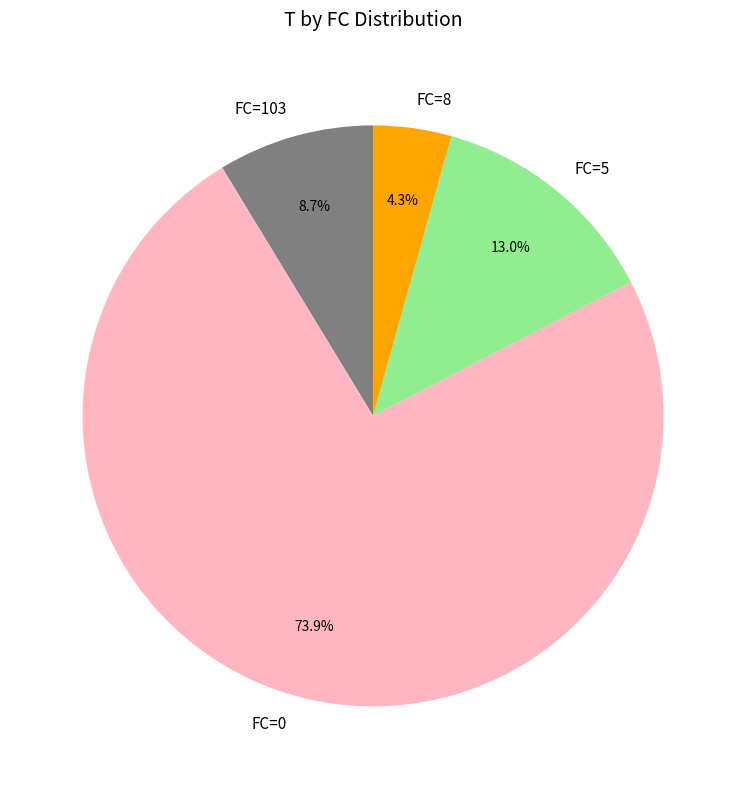

Which category accounts for the majority?

FC=0